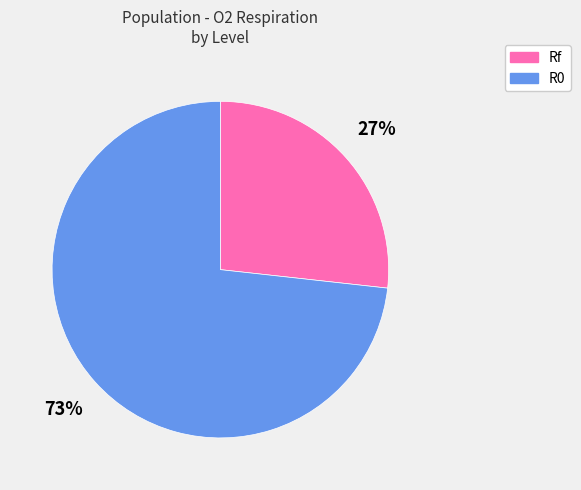

What percentage is the Rf slice, to the nearest percent?

27%